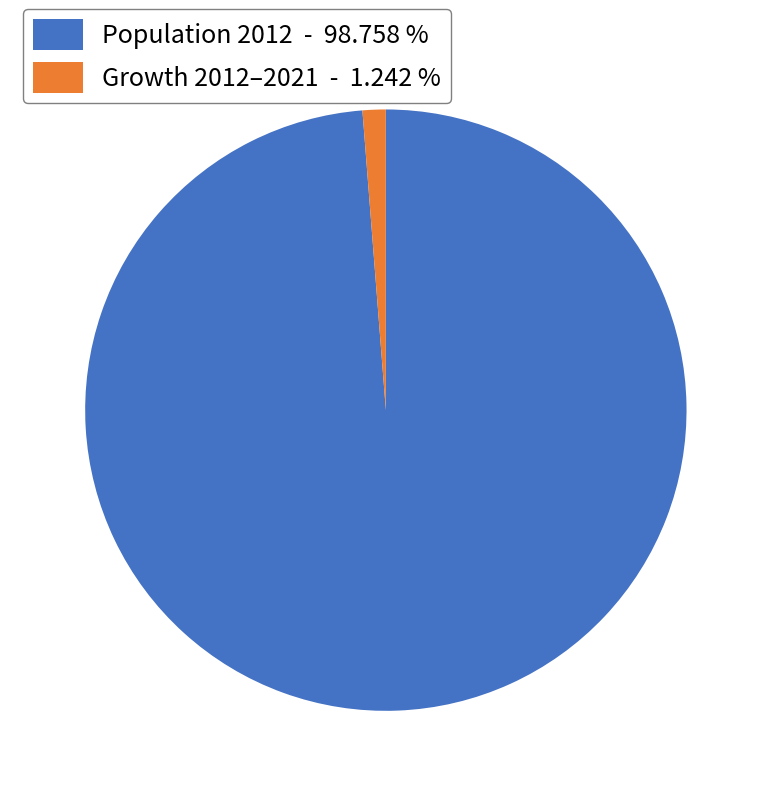

Rank the categories by value from highest to lowest.

Population 2012 - 98.758 %, Growth 2012–2021 - 1.242 %